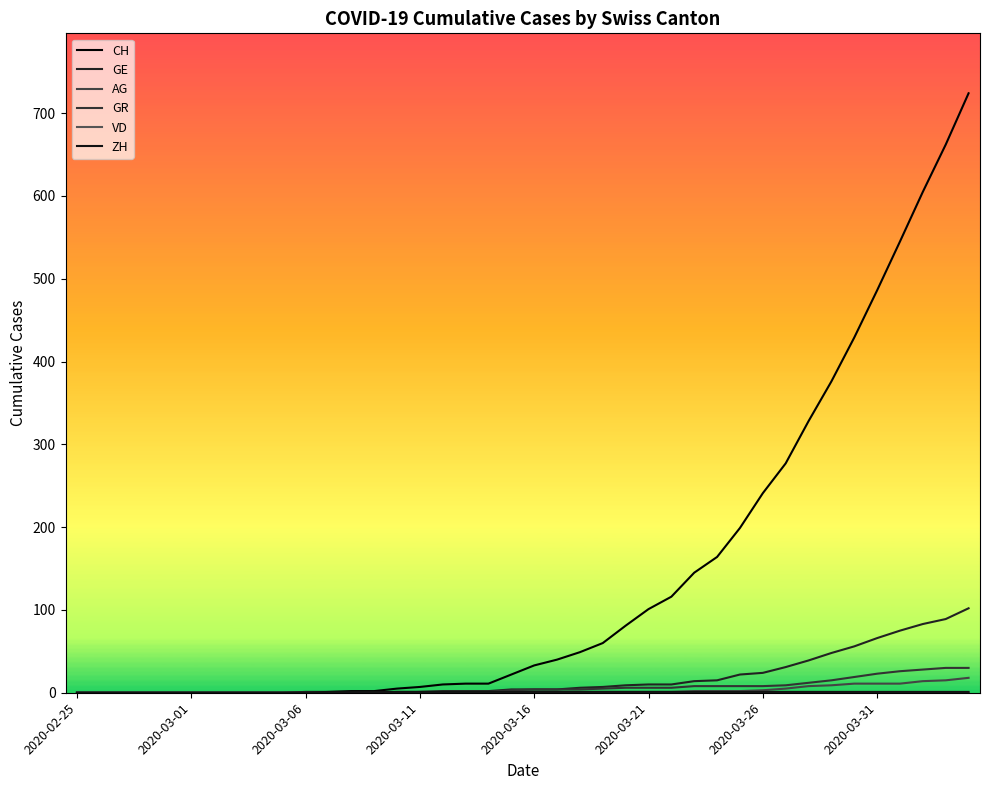

Which category has the lowest value across all series?

2020-02-25